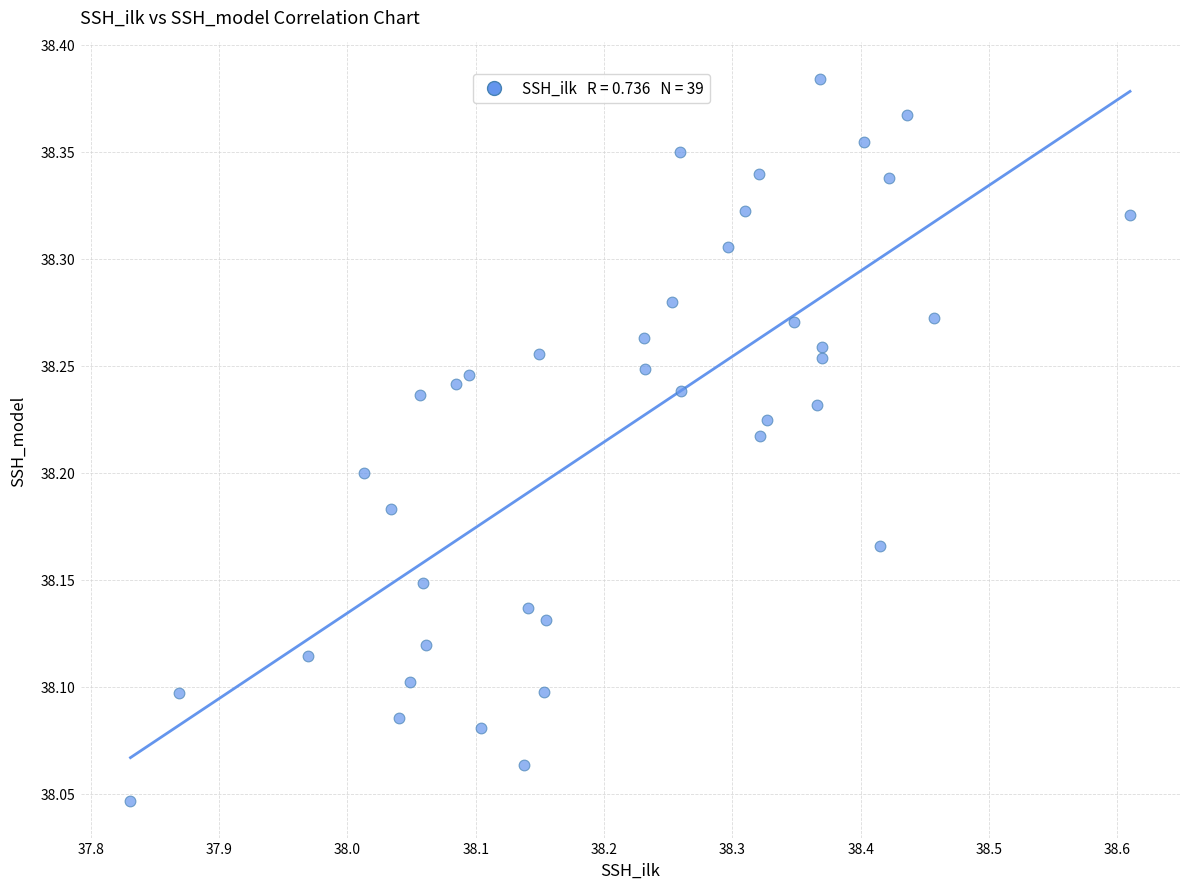

What is the range of X values (max minus min)?

0.8